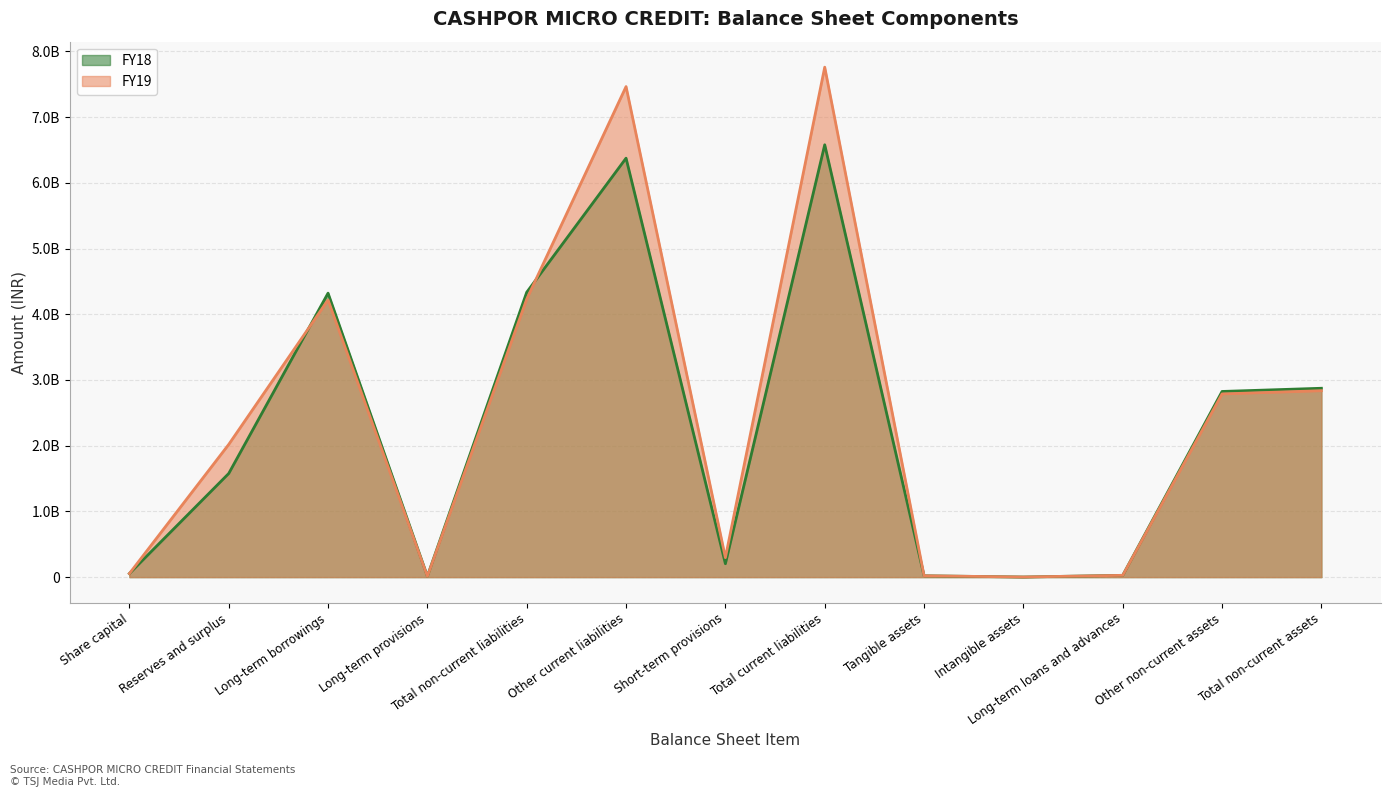

What is the difference between the second highest and minimum values in the FY19 series?

7462357530